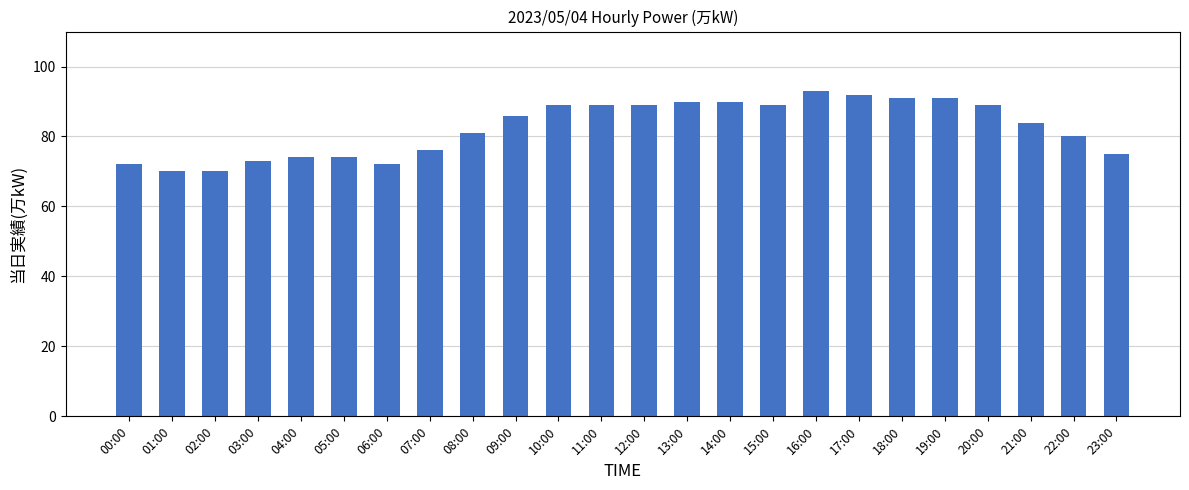

Which has a higher value, 04:00 or 13:00?

13:00